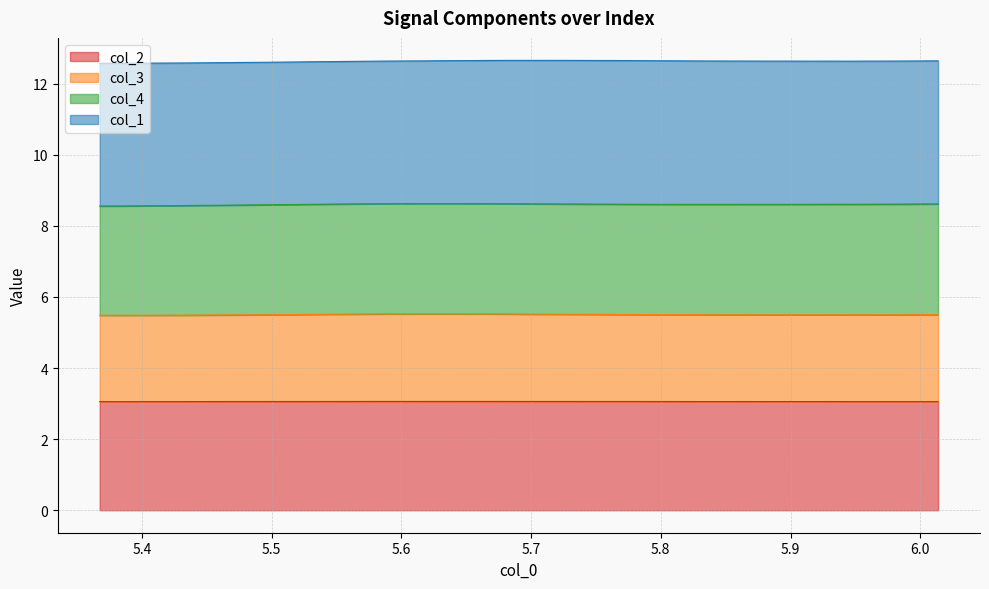

What is the label of the 33rd point from the right?

6.0